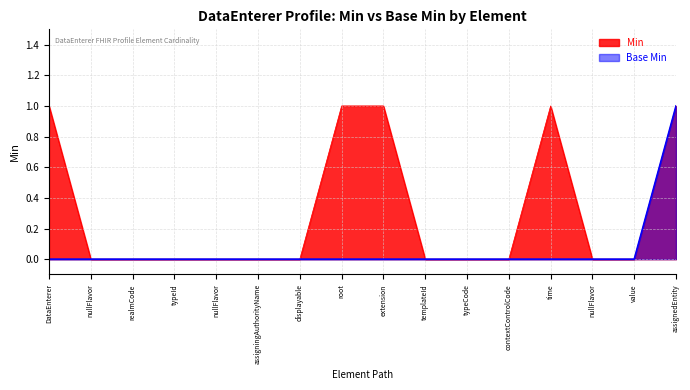

Reading left to right, list all the values displayed in this chart.

Min: 1	0	0	0	0	0	0	1	1	0	0	0	1	0	0	1
Base Min: 0	0	0	0	0	0	0	0	0	0	0	0	0	0	0	1